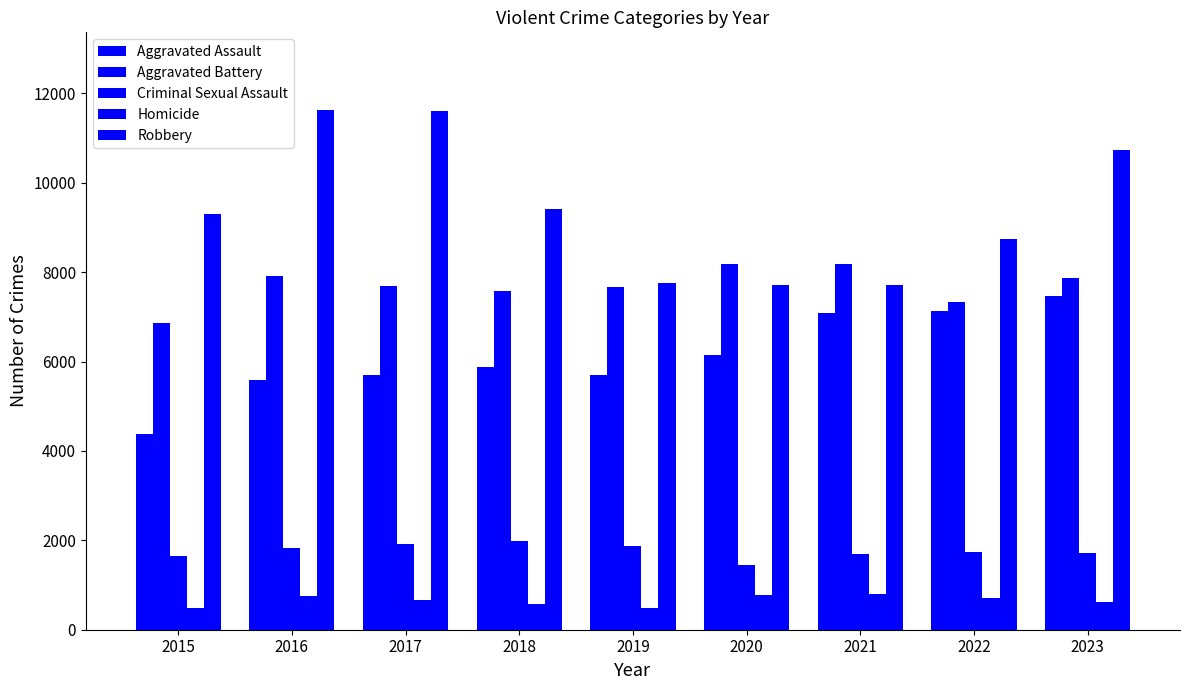

The value of Homicide at 2015 is 752. True or false?

False